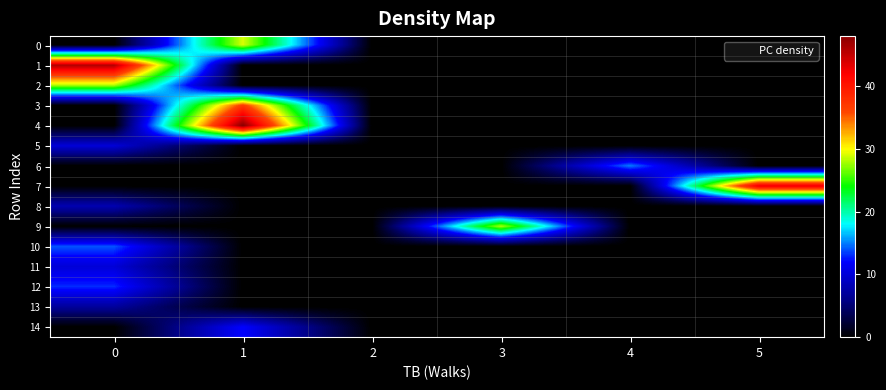

Reading right to left, extract all data points from this chart.

0: 5=0	4=0	3=0	2=0	1=29	0=0
1: 5=0	4=0	3=0	2=0	1=0	0=46
2: 5=0	4=0	3=0	2=0	1=0	0=28
3: 5=0	4=0	3=0	2=0	1=37	0=0
4: 5=0	4=0	3=0	2=0	1=48	0=0
5: 5=0	4=0	3=0	2=0	1=0	0=10
6: 5=0	4=15	3=0	2=0	1=0	0=0
7: 5=43	4=0	3=0	2=0	1=0	0=0
8: 5=0	4=0	3=0	2=0	1=0	0=8
9: 5=0	4=0	3=28	2=0	1=0	0=0
10: 5=0	4=0	3=0	2=0	1=0	0=14
11: 5=0	4=0	3=0	2=0	1=0	0=10
12: 5=0	4=0	3=0	2=0	1=0	0=13
13: 5=0	4=0	3=0	2=0	1=0	0=7
14: 5=0	4=0	3=0	2=0	1=12	0=0